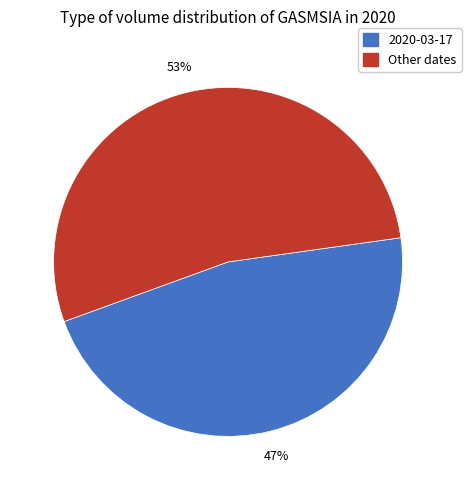

Is there any slice that represents more than half of the pie?

Yes